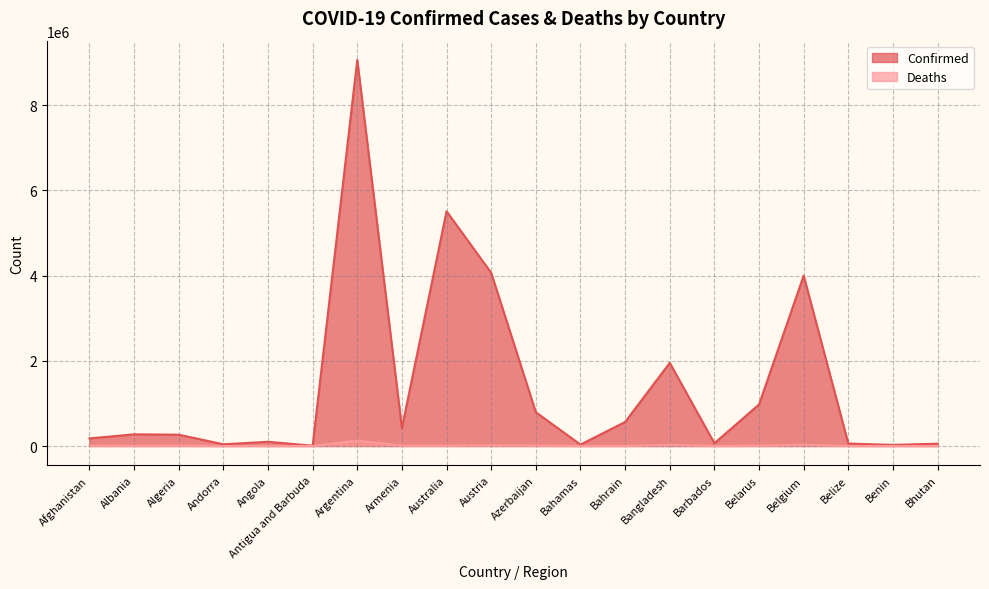

What is the maximum value for Confirmed?

9060923